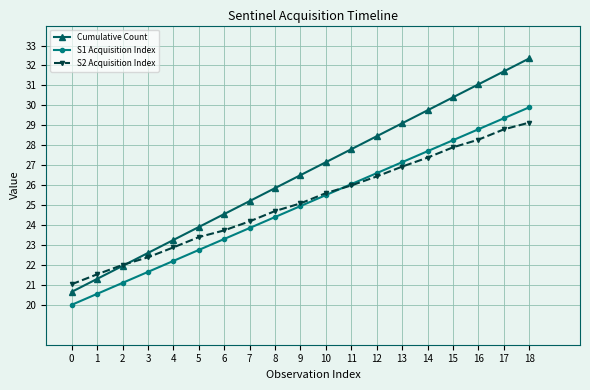

Does the chart have visible grid lines?

Yes